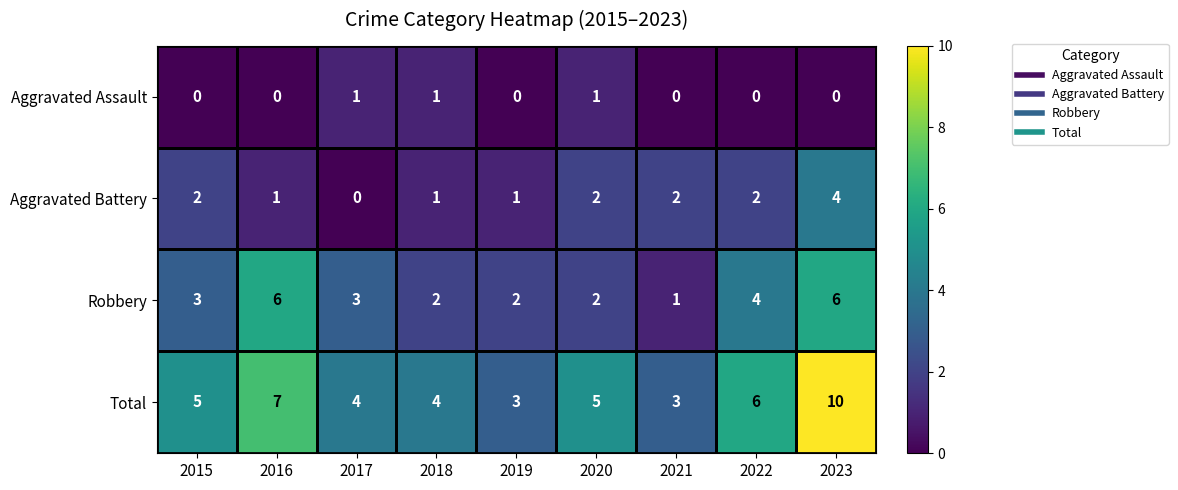

Which label corresponds to the largest value in the chart?

2023